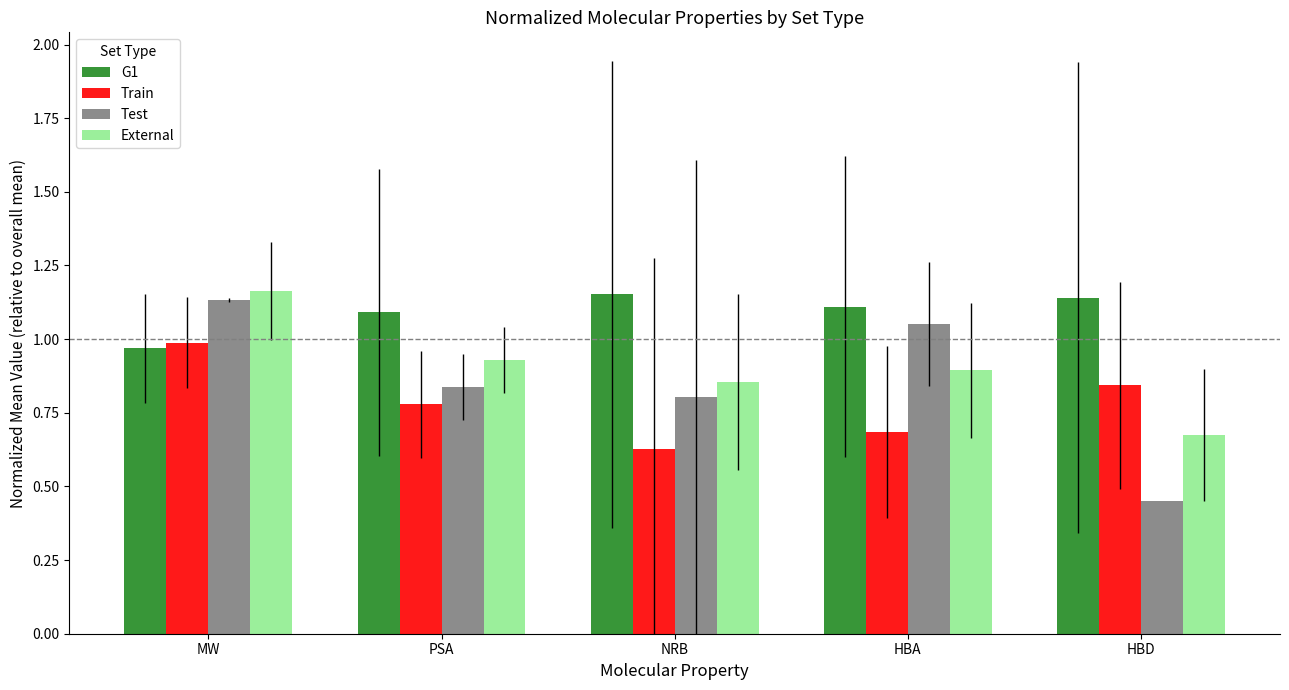

What is the difference between the second highest and second lowest values in the Test series?

0.2